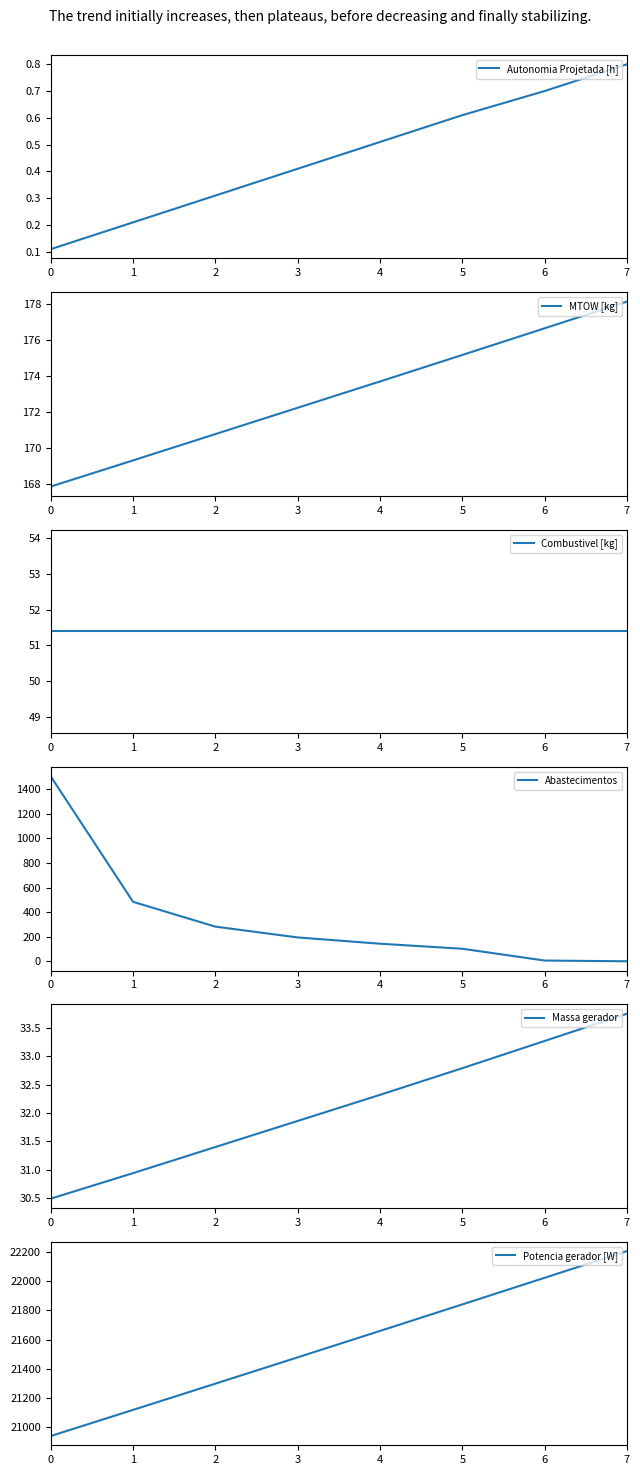

What is the total value across all series at 1?

21854.3